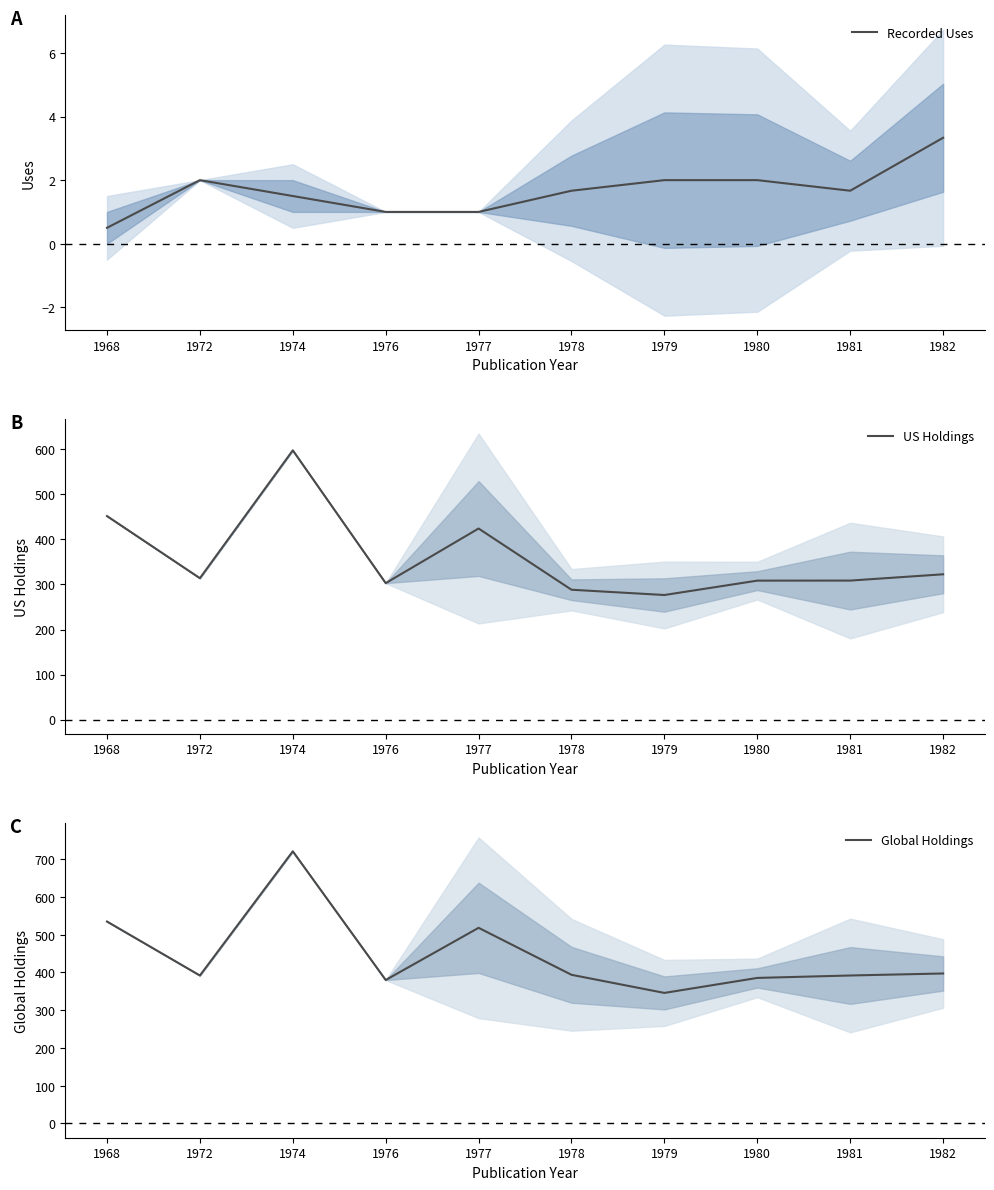

What is the smallest value displayed?

0.5